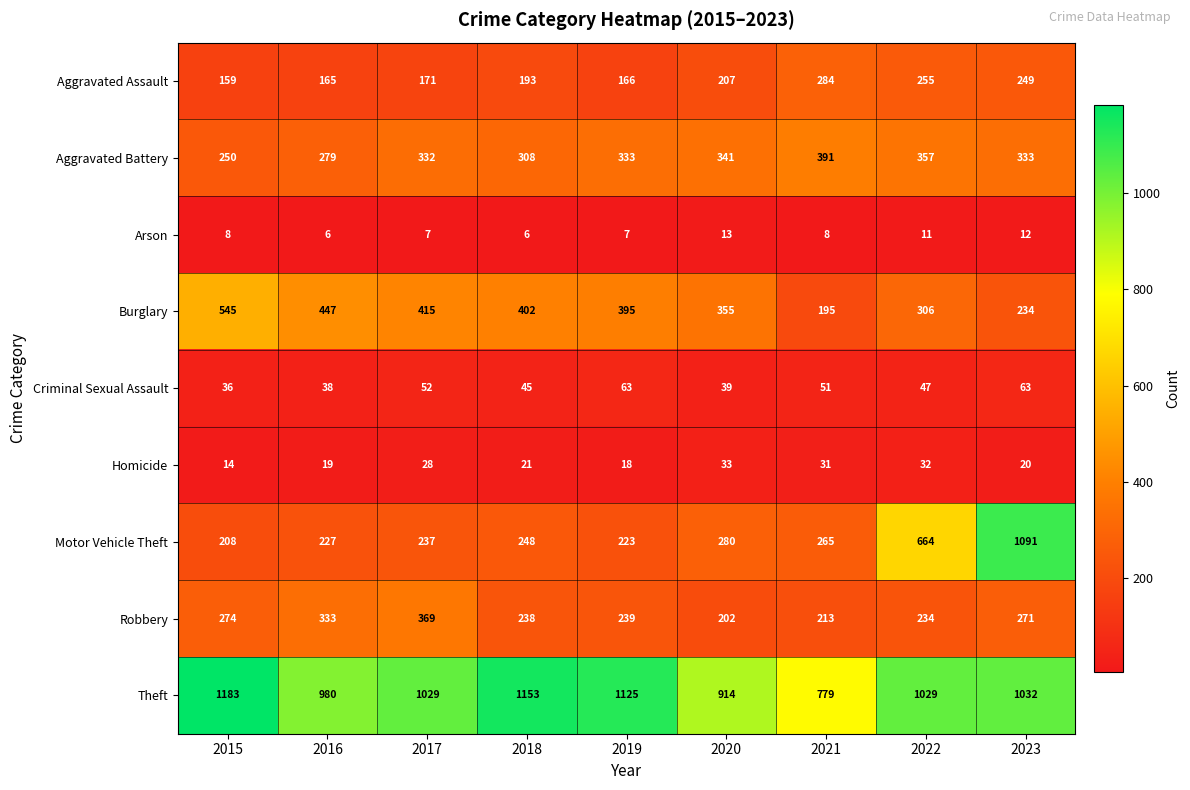

At which label does Theft first exceed 1029?

2015